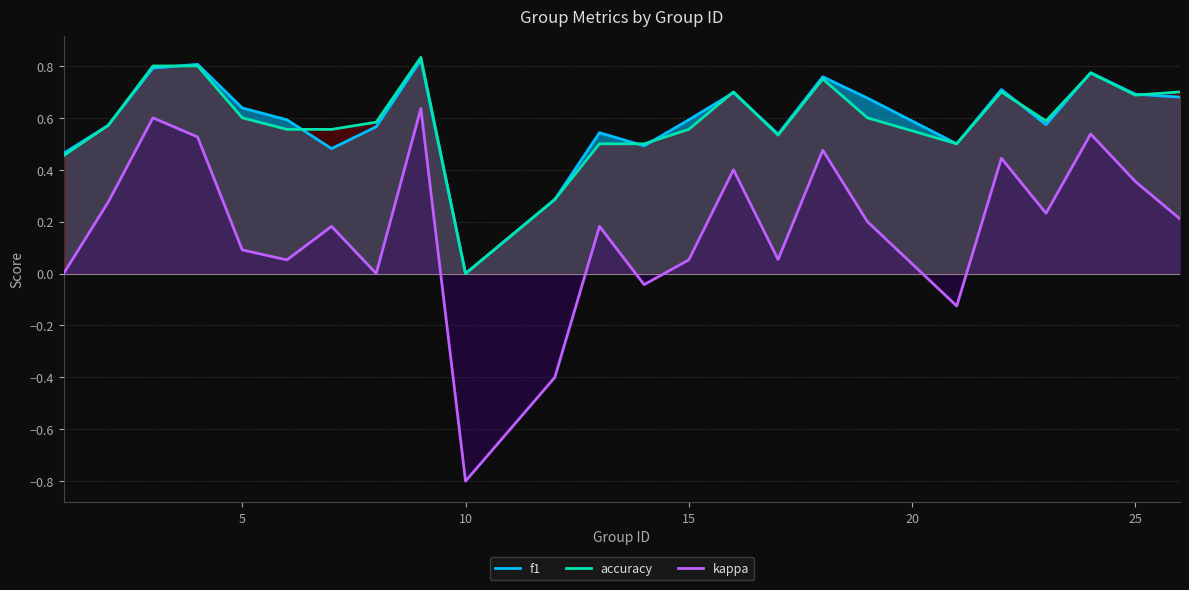

True or false: f1 and kappa cross at least once.

False